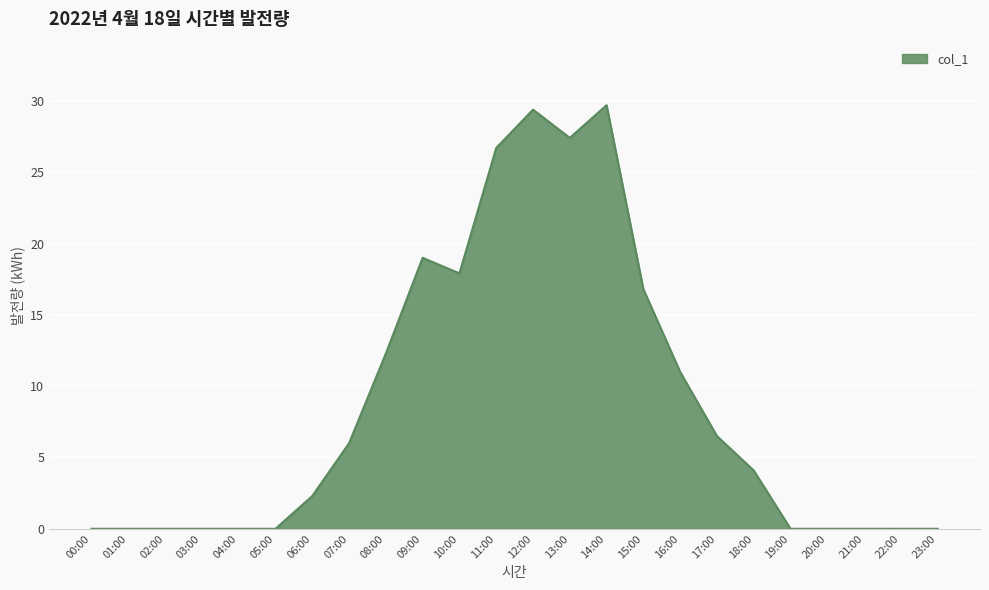

The chart shows a value of 14.9 at 01:00. True or false?

False